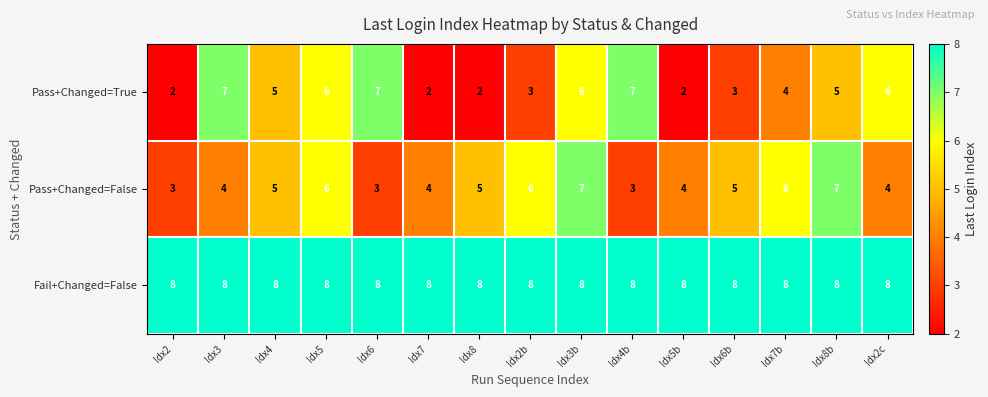

What is the highest value of the Pass+Changed=True series?

7